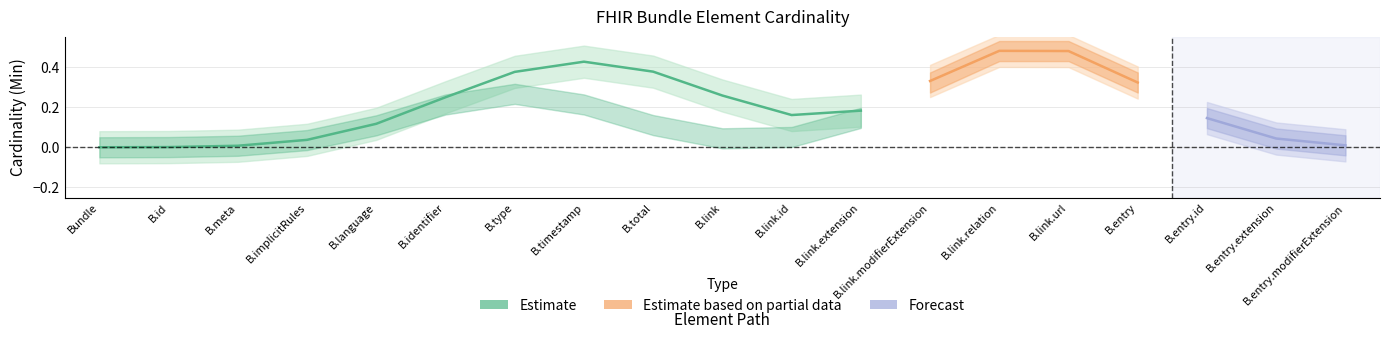

True or false: Base Min has more than 1 points higher than both neighbors.

False